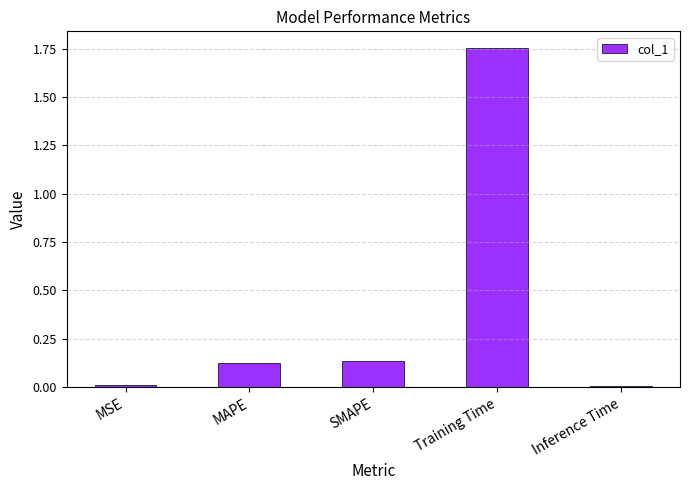

What is the change in value from MAPE to Inference Time?

-0.1